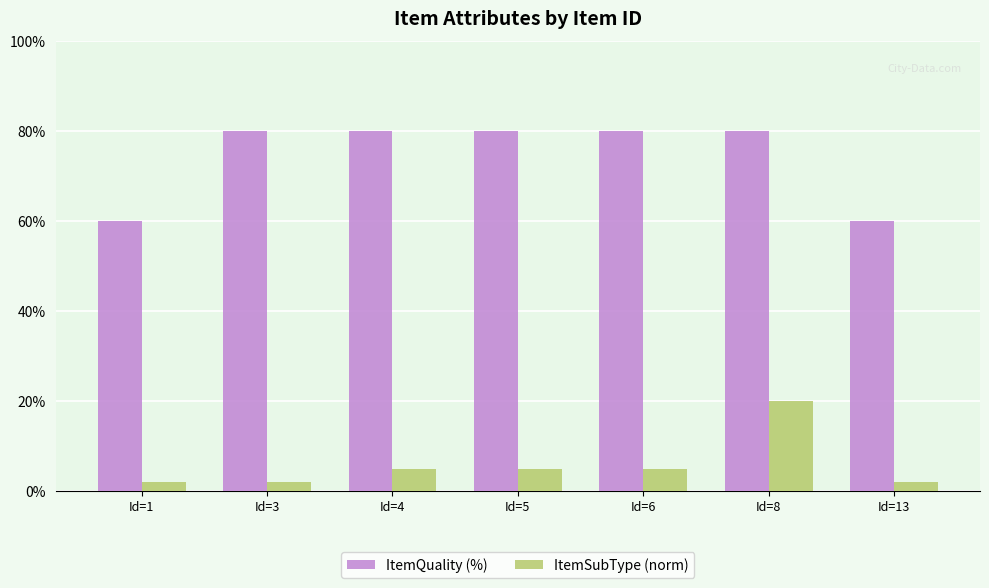

At Id=3, list the series in order from smallest to largest.

ItemSubType (norm), ItemQuality (%)